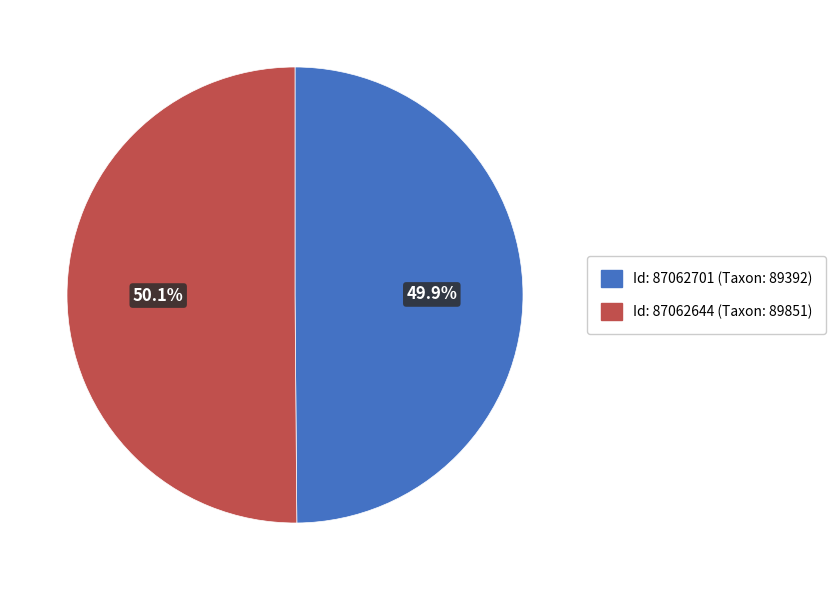

What is the ratio of the value at Id: 87062644 (Taxon: 89851) to the value at Id: 87062701 (Taxon: 89392)?

1.0